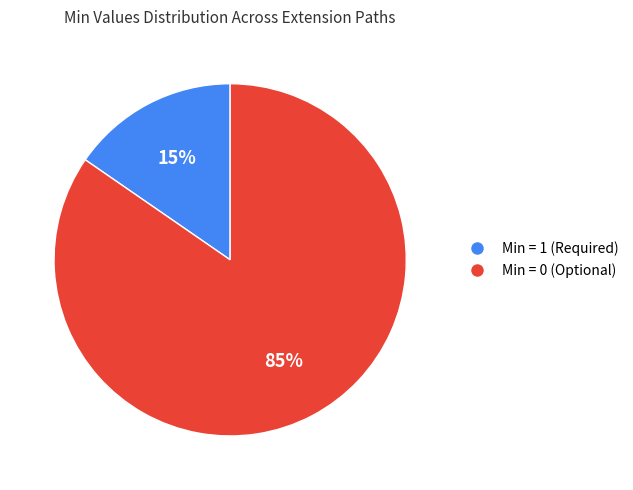

Does any single category account for the majority?

Yes